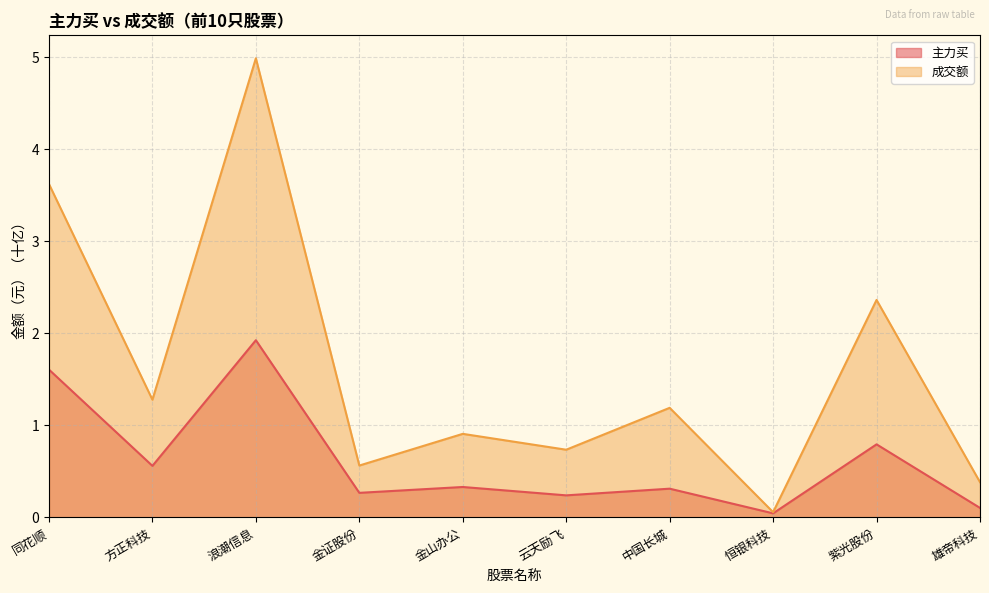

True or false: 成交额 and 主力买 cross at least once.

False